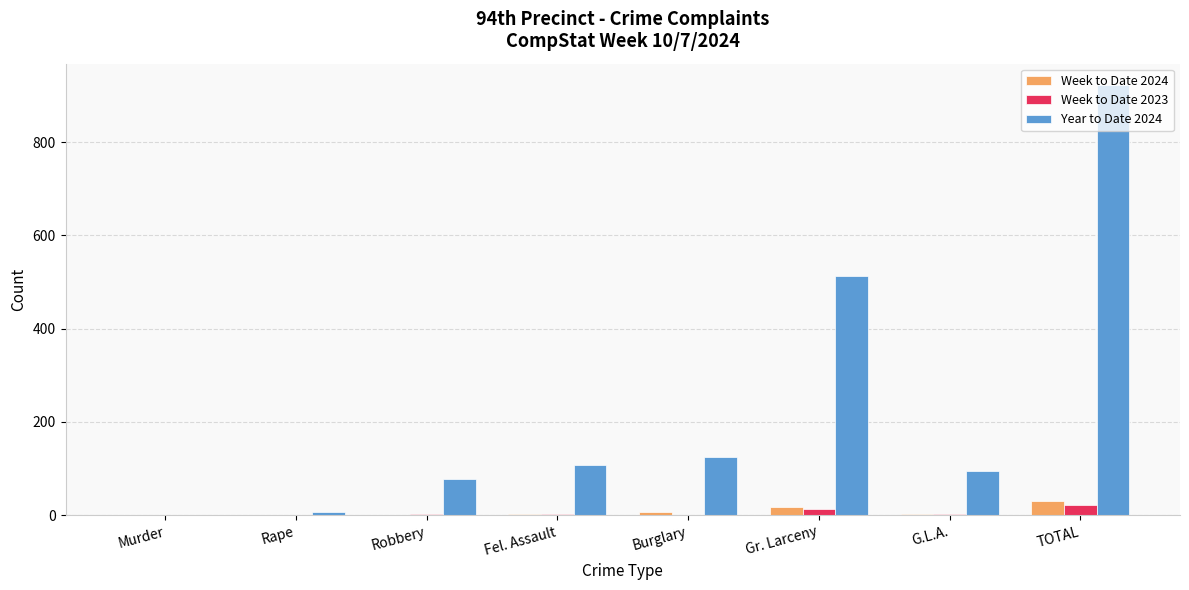

What value does the Week to Date 2023 series have at Robbery?

3